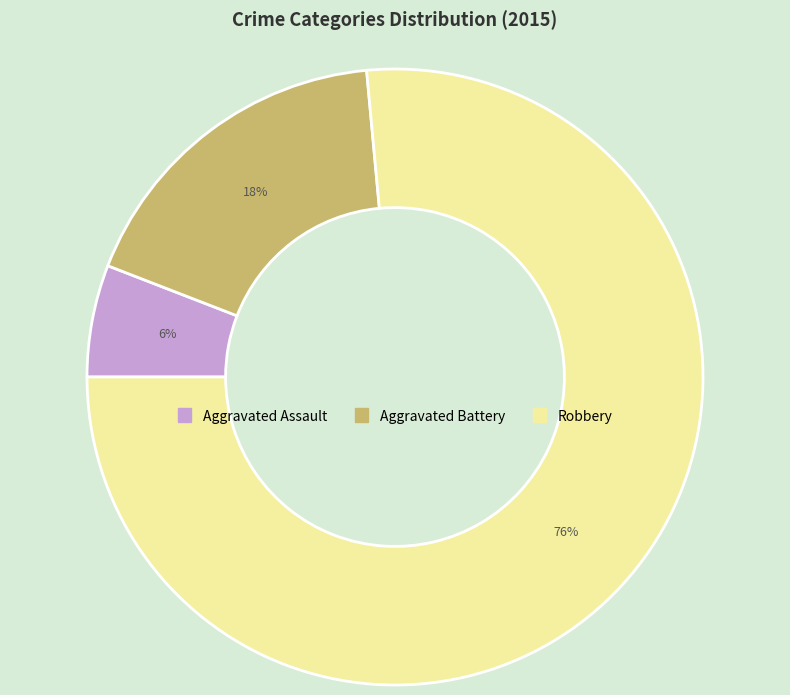

Count the number of slices in the pie.

3